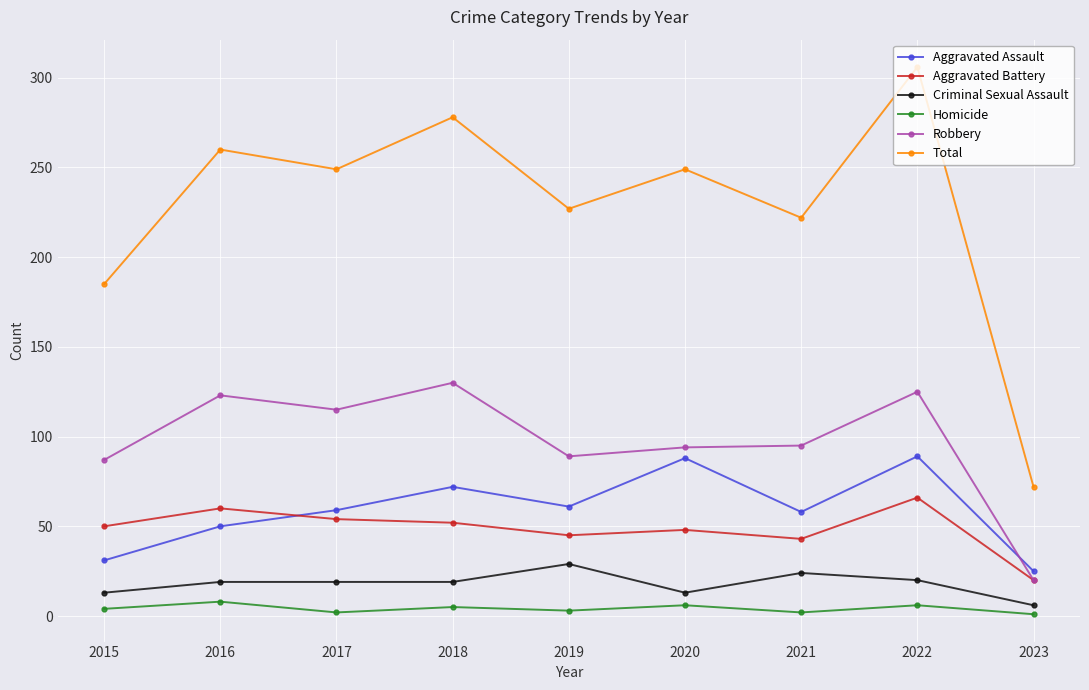

True or false: Homicide and Aggravated Battery cross at least once.

False